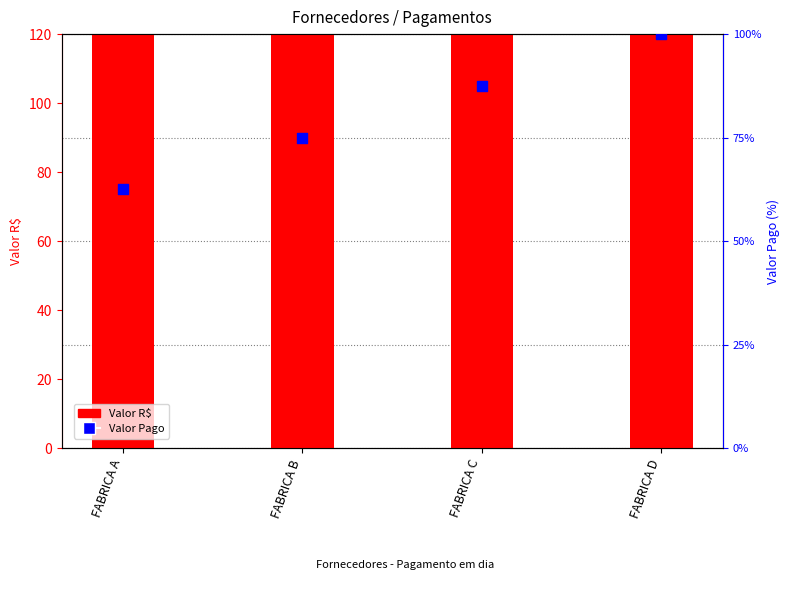

Which series reaches the minimum Y coordinate?

Valor Pago